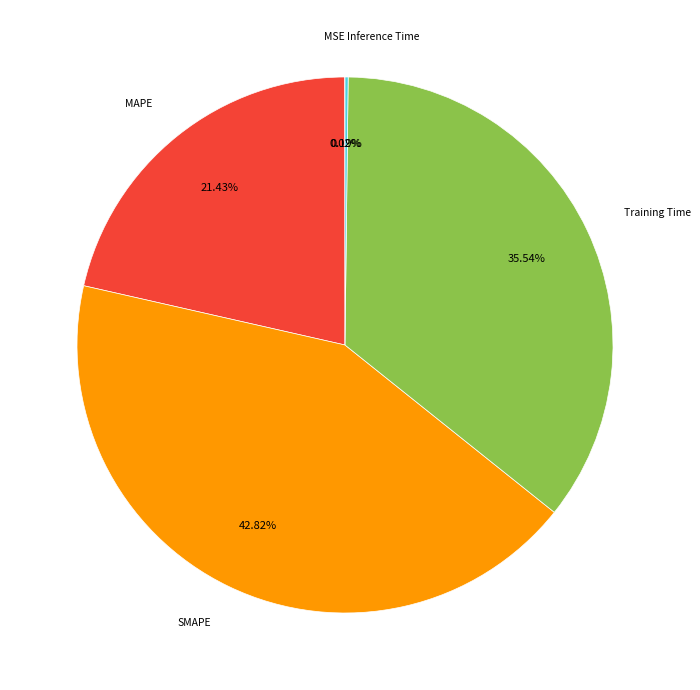

The MAPE slice represents 12% of the pie. True or false?

False